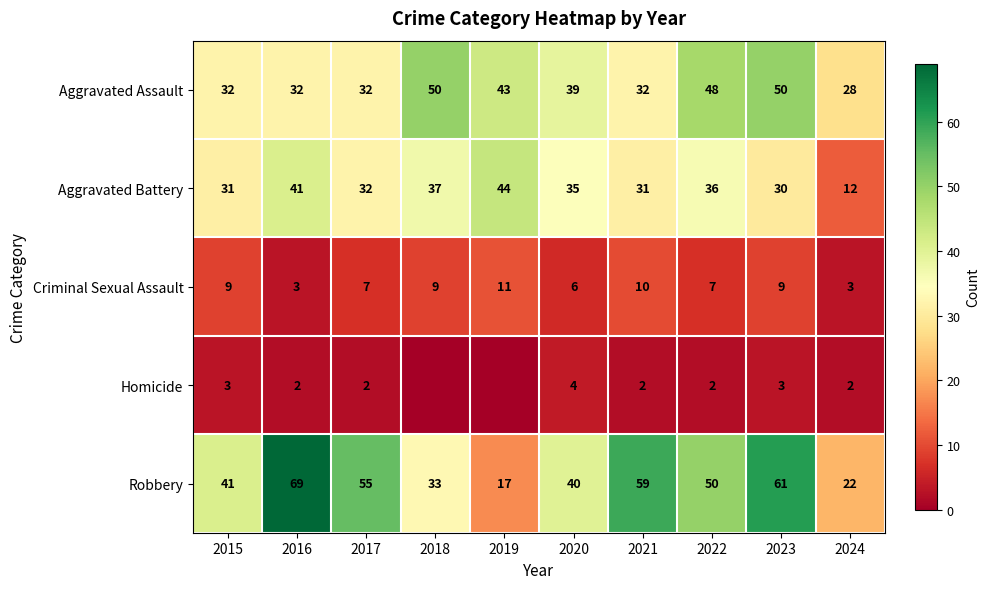

Rank the categories by Robbery value from highest to lowest.

2016, 2023, 2021, 2017, 2022, 2015, 2020, 2018, 2024, 2019